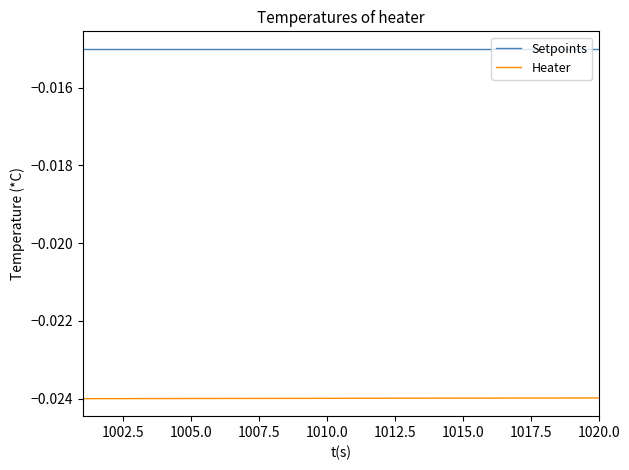

List the series in order of their peak value, lowest first.

Heater, Setpoints